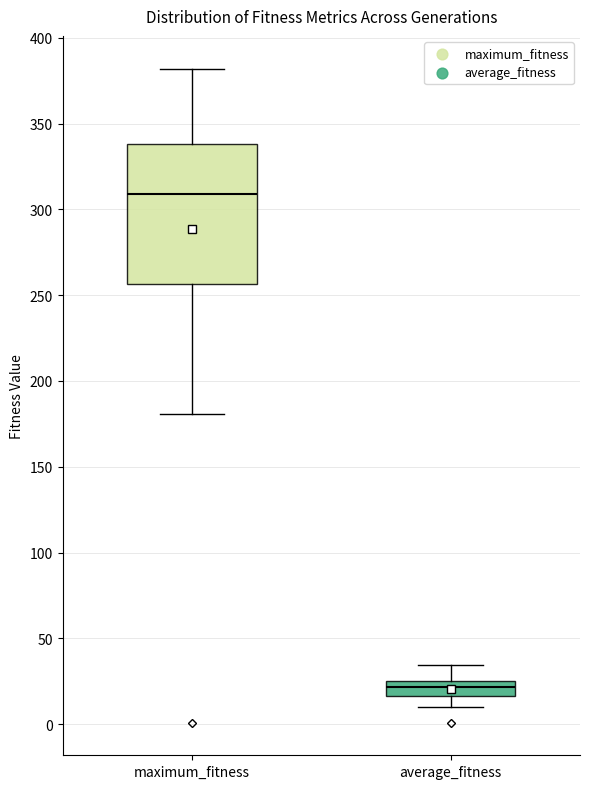

Reading left to right, read every box against the y-axis: the position of its median line, the range the box covers, and the ends of its whiskers. The values are not printed on the chart, so give them approximately, as read against the axis.

maximum_fitness: median 310, box 255 to 340, whiskers 180 to 380
average_fitness: median 20, box 15 to 25, whiskers 10 to 35